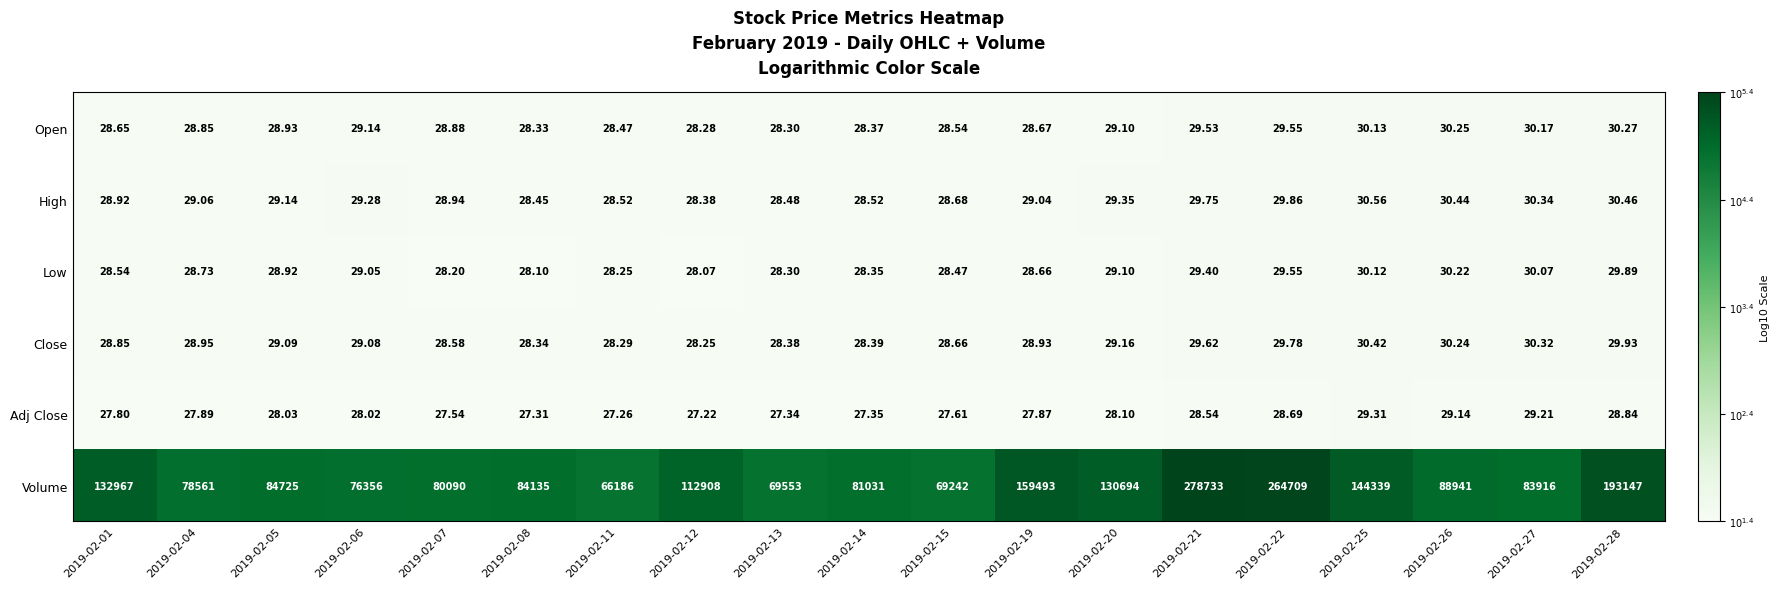

Is the value of Low at 2019-02-19 greater than the value of Close at 2019-02-13?

Yes